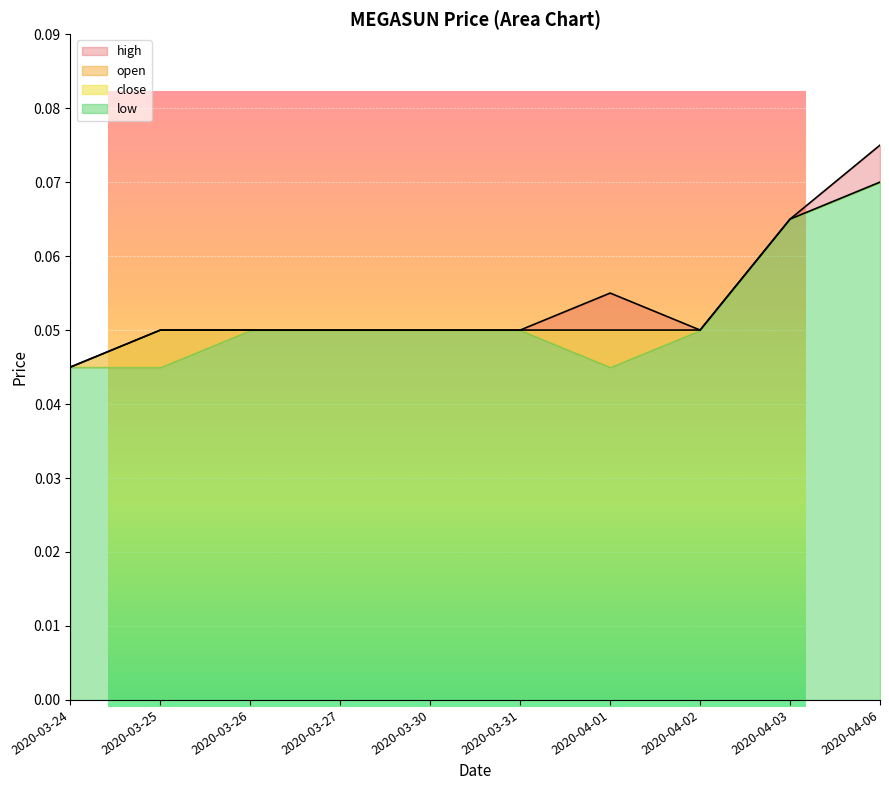

What is the label of the 4th point from the left?

2020-03-27